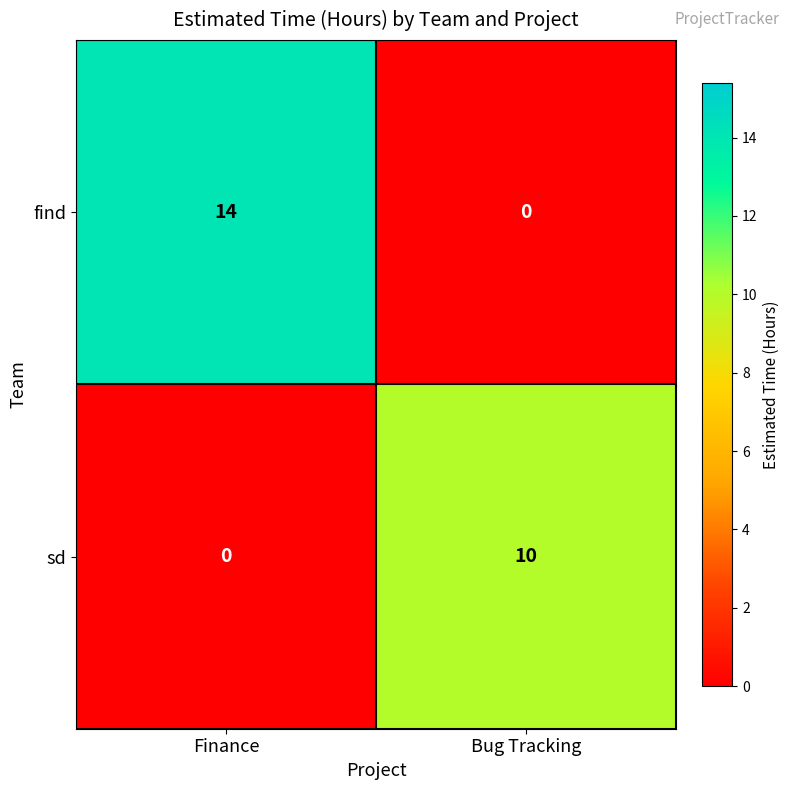

What value does the sd series have at Bug Tracking, to the nearest 10?

10